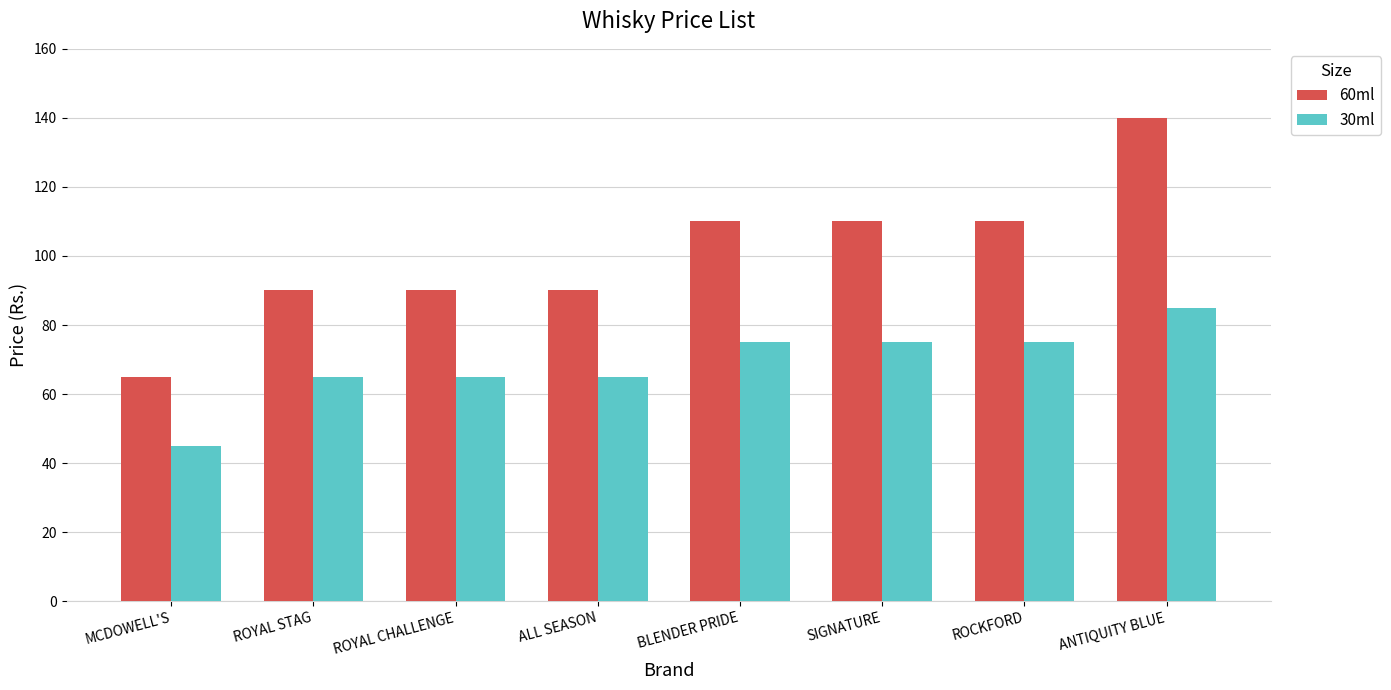

What is the highest value of the 60ml series?

140